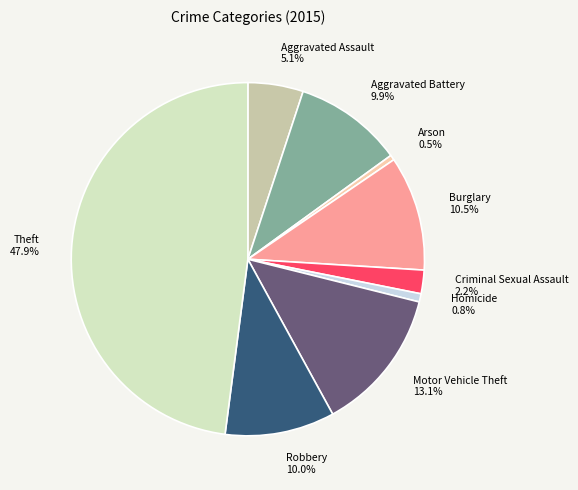

Count the number of slices in the pie.

9